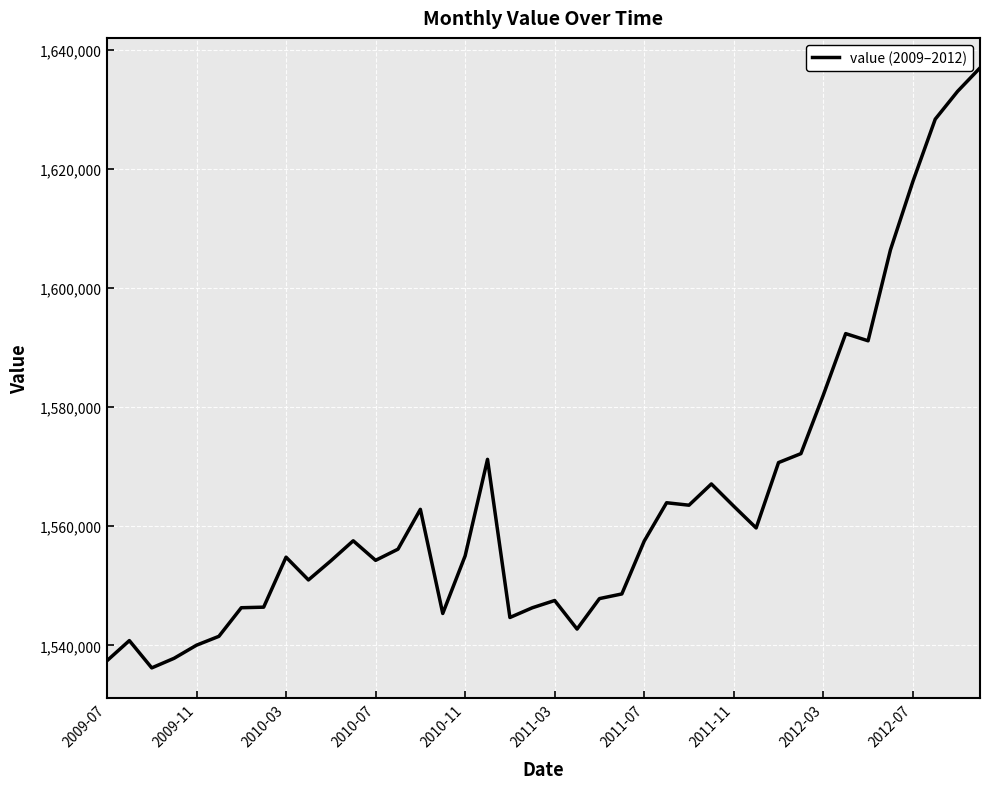

What is the minimum value shown in the chart?

1536234